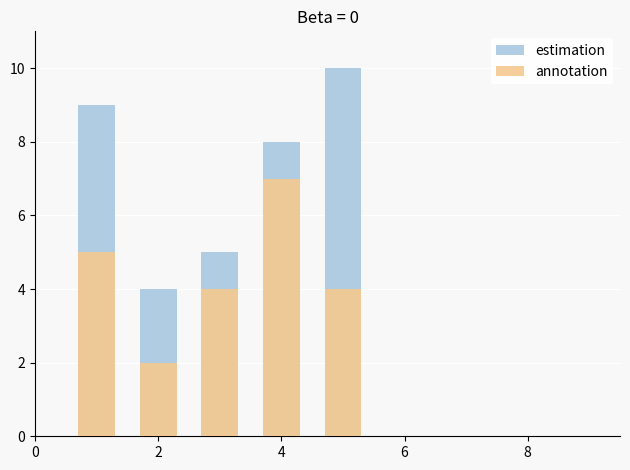

Rank the series by their maximum value, from highest to lowest.

estimation, annotation